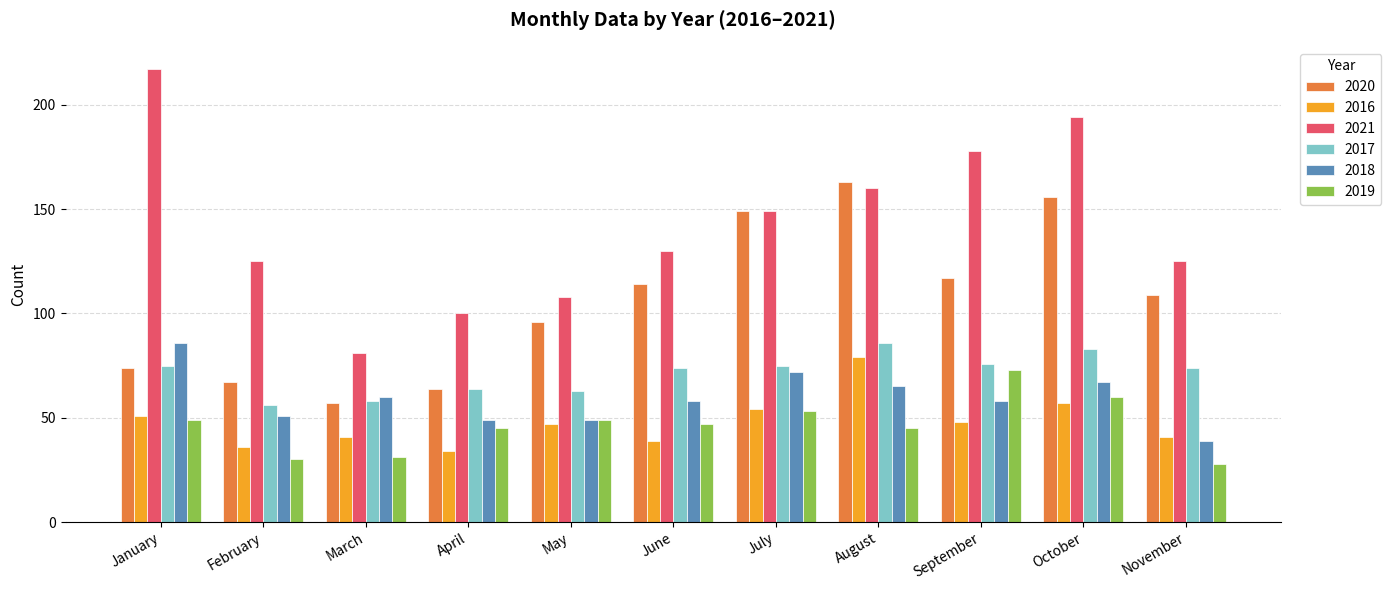

What is the difference between the maximum and second lowest values in the 2020 series?

99